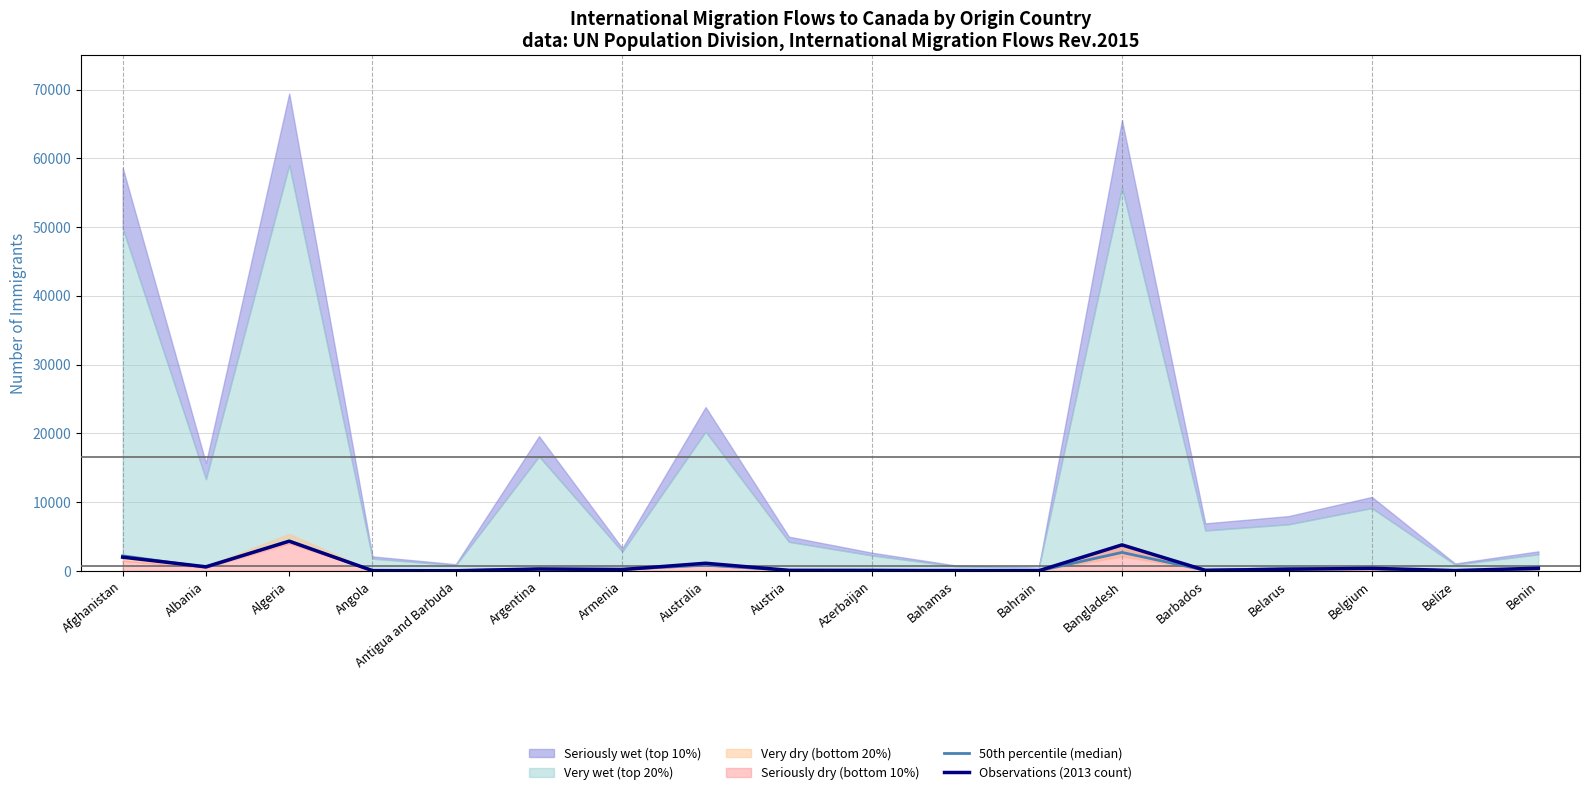

How many intersections are there between 50th percentile (median) and Observations (2013 count)?

8